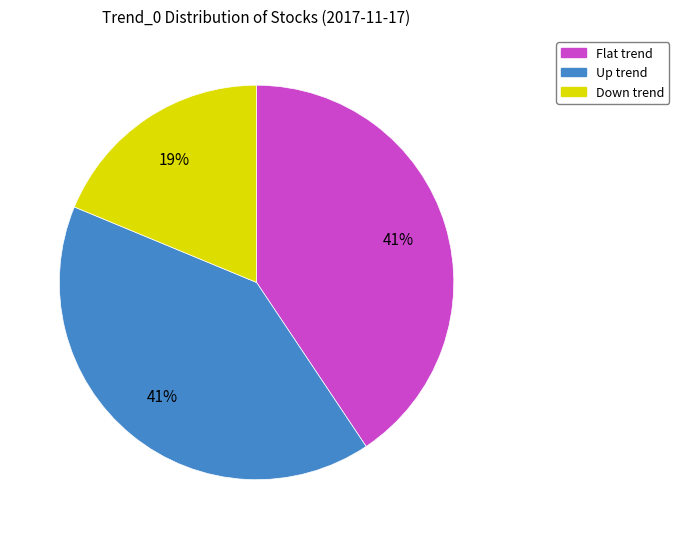

To the nearest percent, what is the combined percentage of Down and Flat?

59%